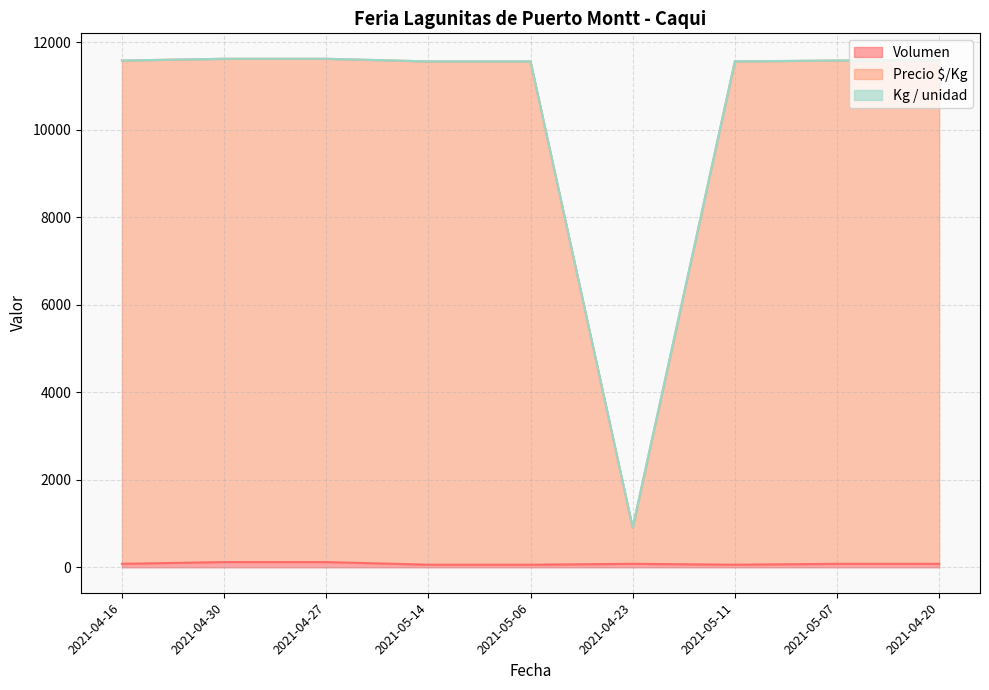

Which series changed the most between 2021-04-16 and 2021-05-07?

Volumen